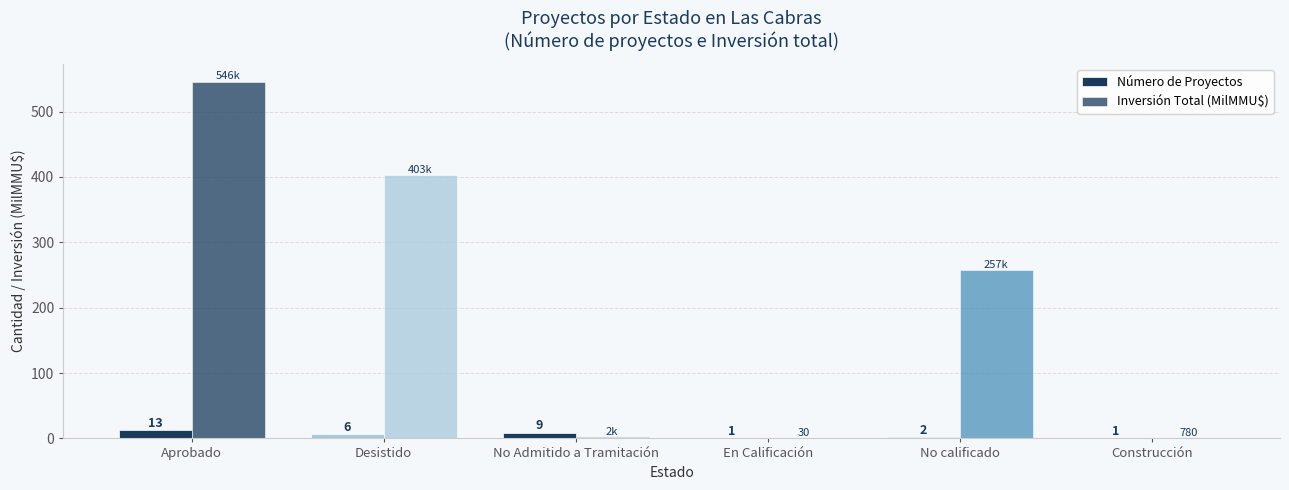

The value of Inversión Total (MilMMU$) at En Calificación is 0.0. True or false?

False